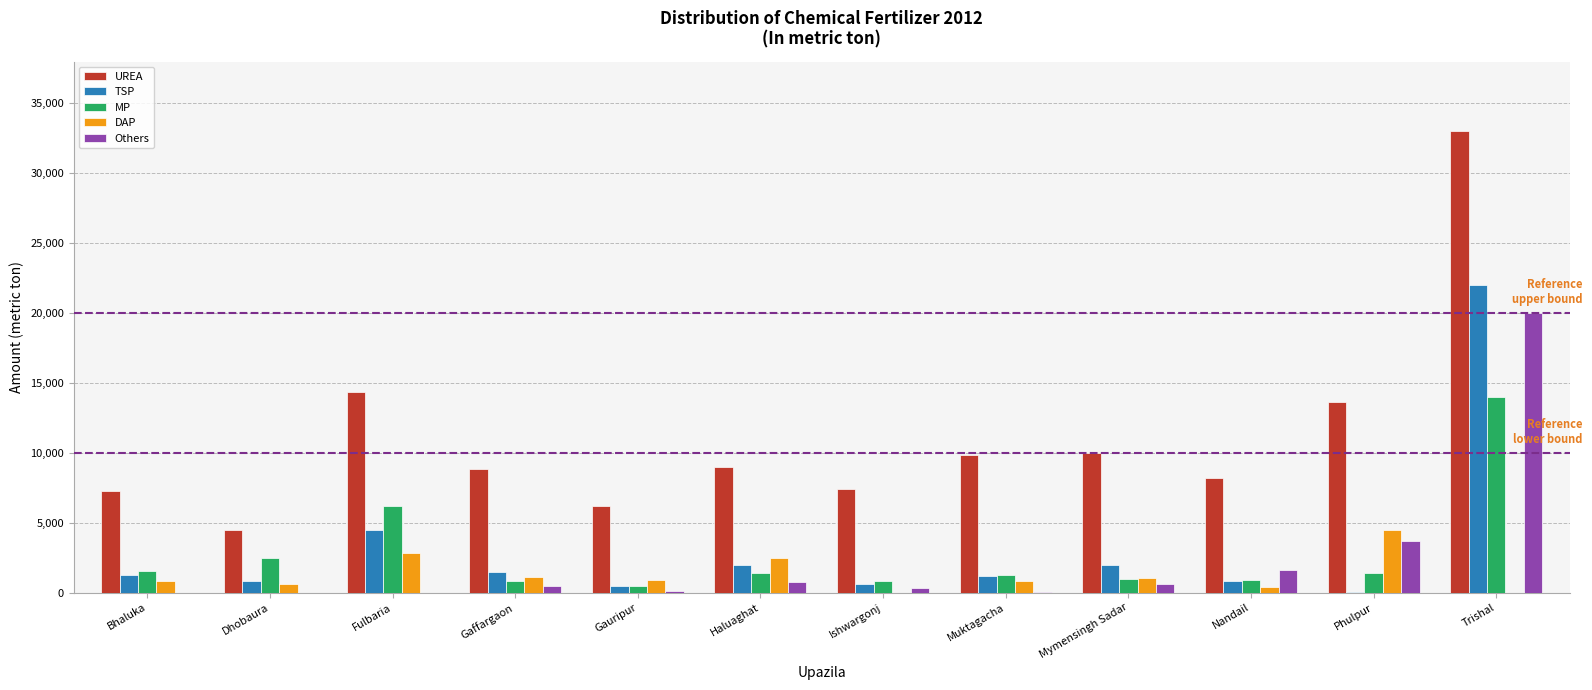

The value of Others at Fulbaria is 0.0. True or false?

True